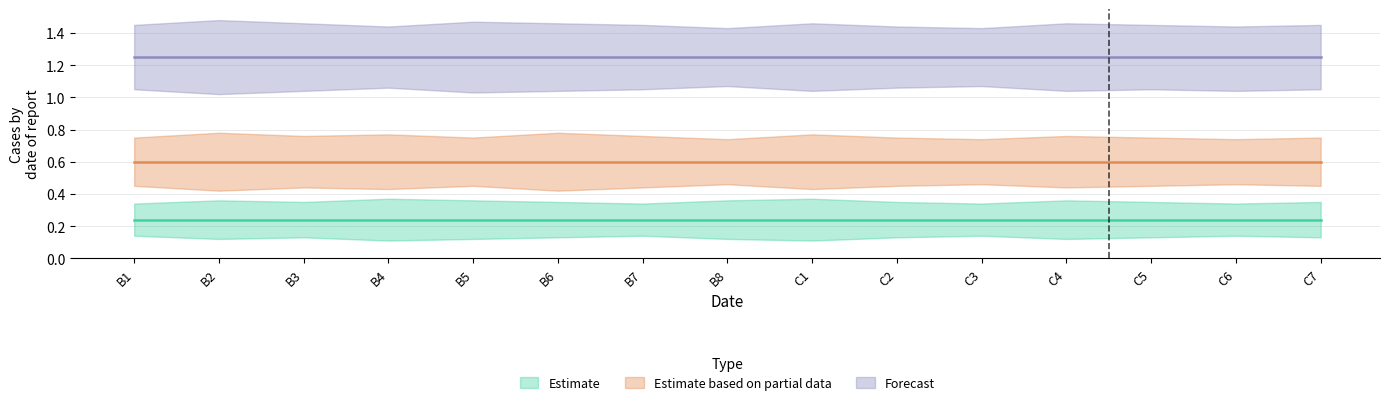

Which category has the lowest value in the Forecast series?

B1